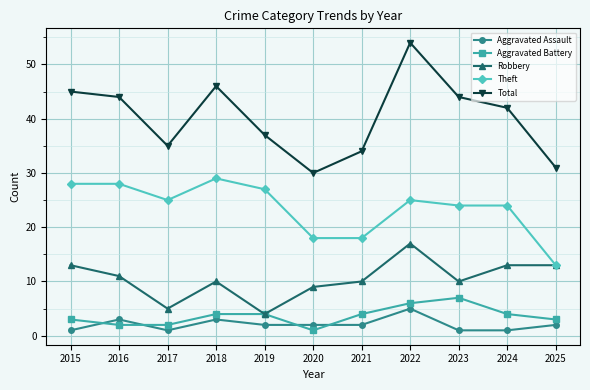

How many data points in Aggravated Battery are less than 4?

5